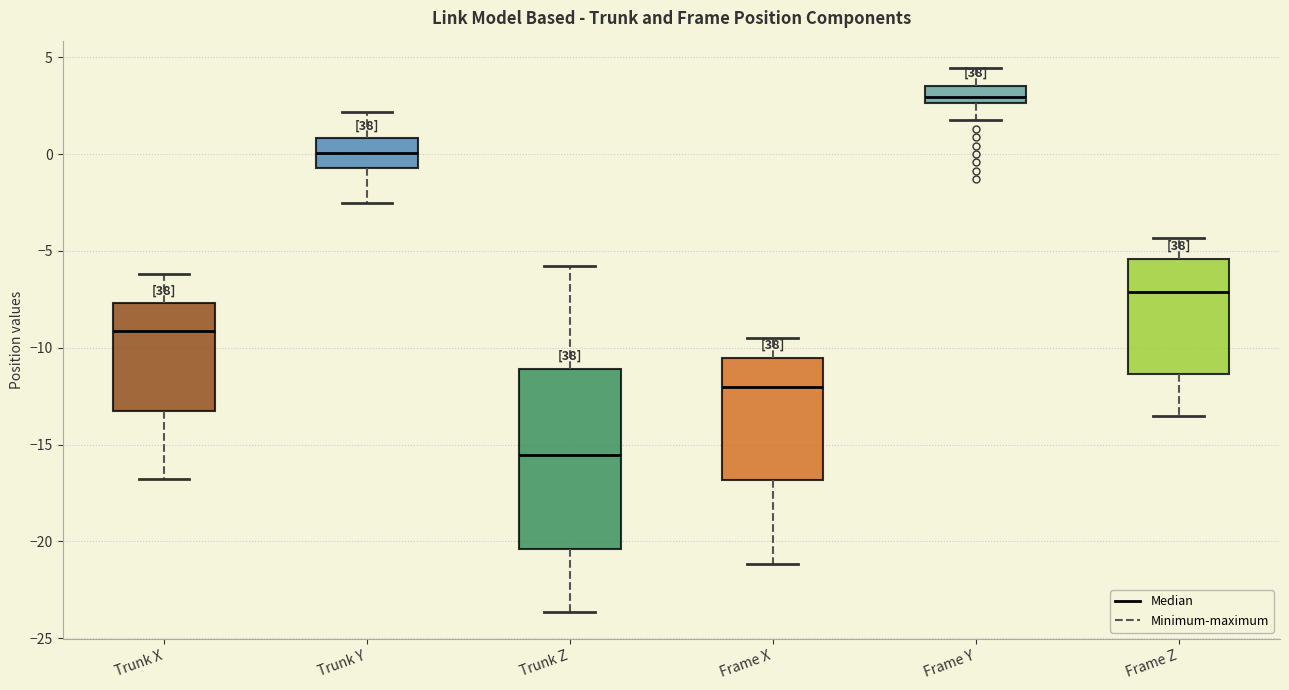

Which box's median line is the lowest?

Trunk Z